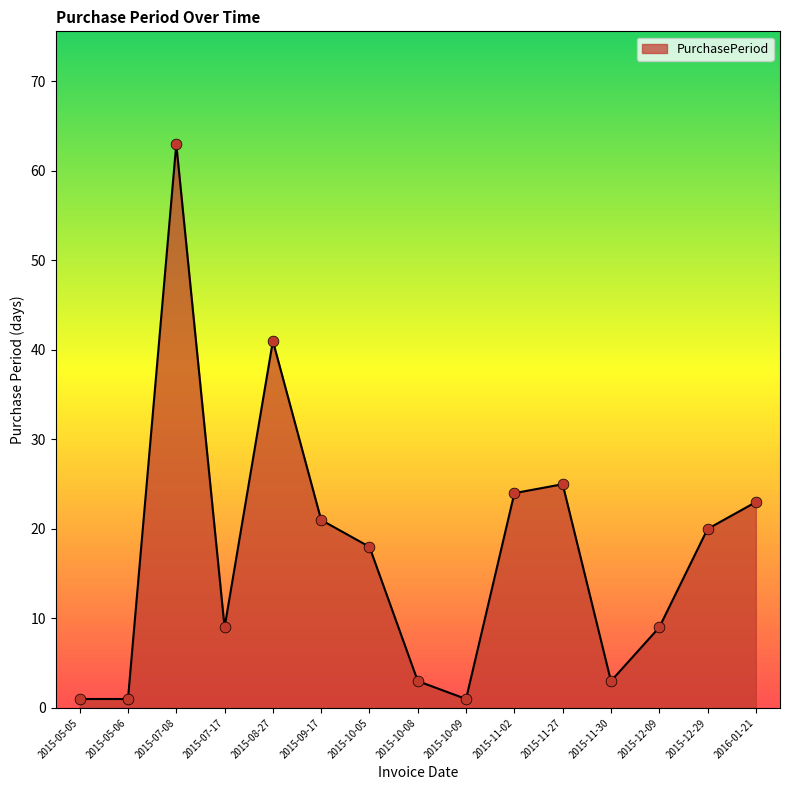

Approximately how many times larger is the value at 2015-11-27 compared to 2015-07-08?

0.4